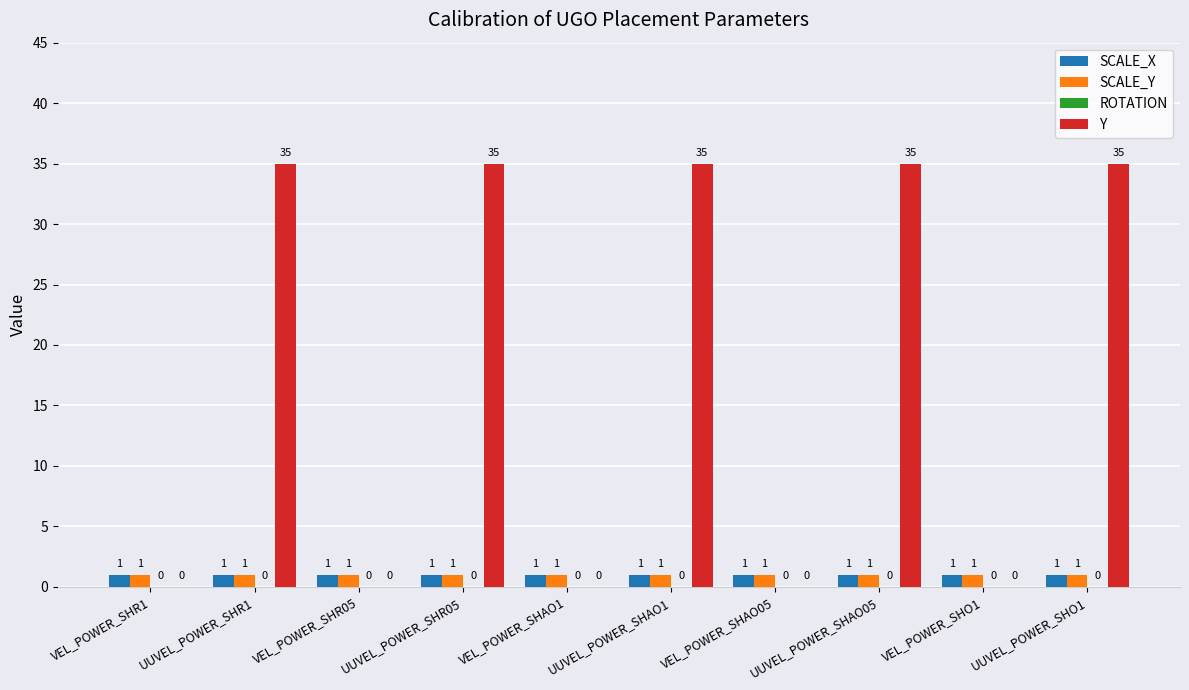

The value of SCALE_Y at VEL_POWER_SHAO1 is 1. True or false?

True